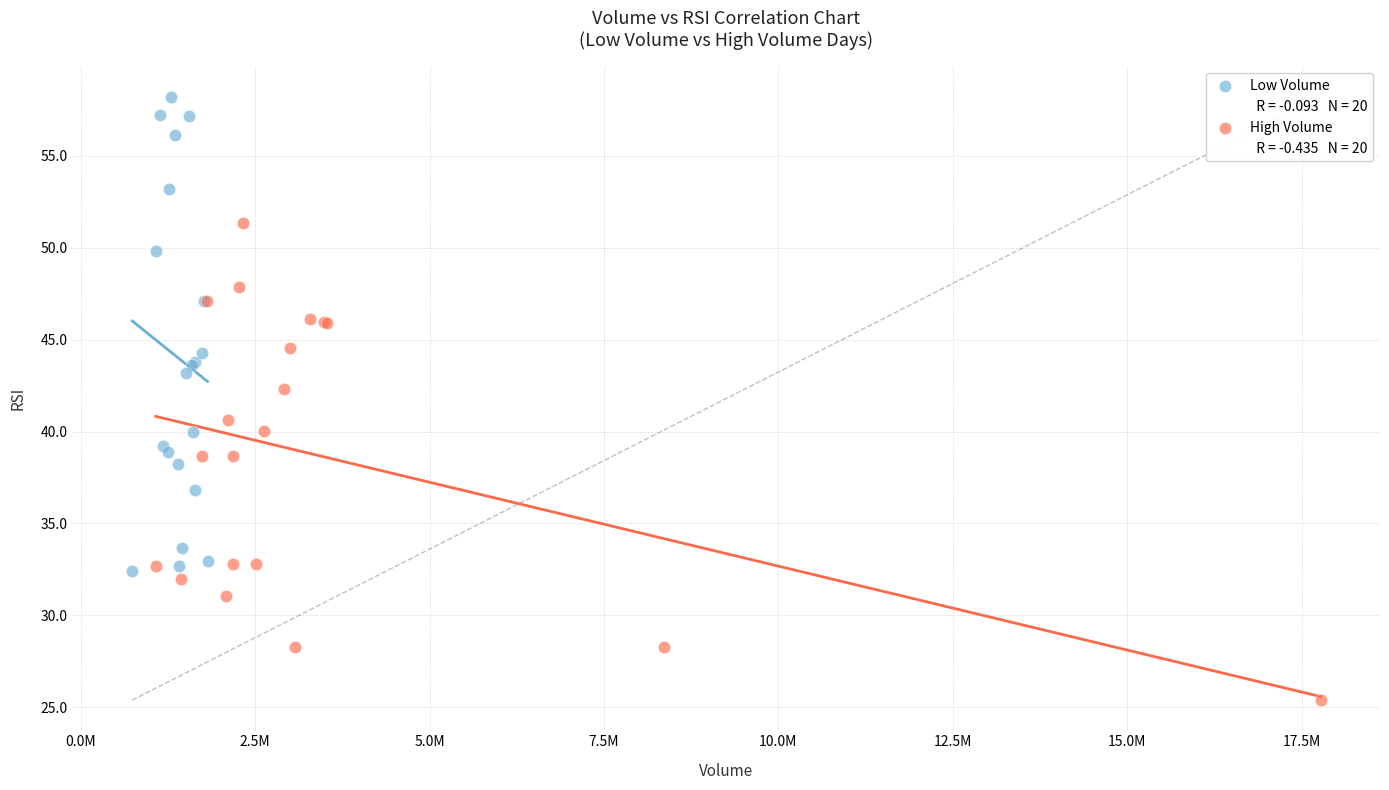

Which series contains the highest Y value?

Low Volume